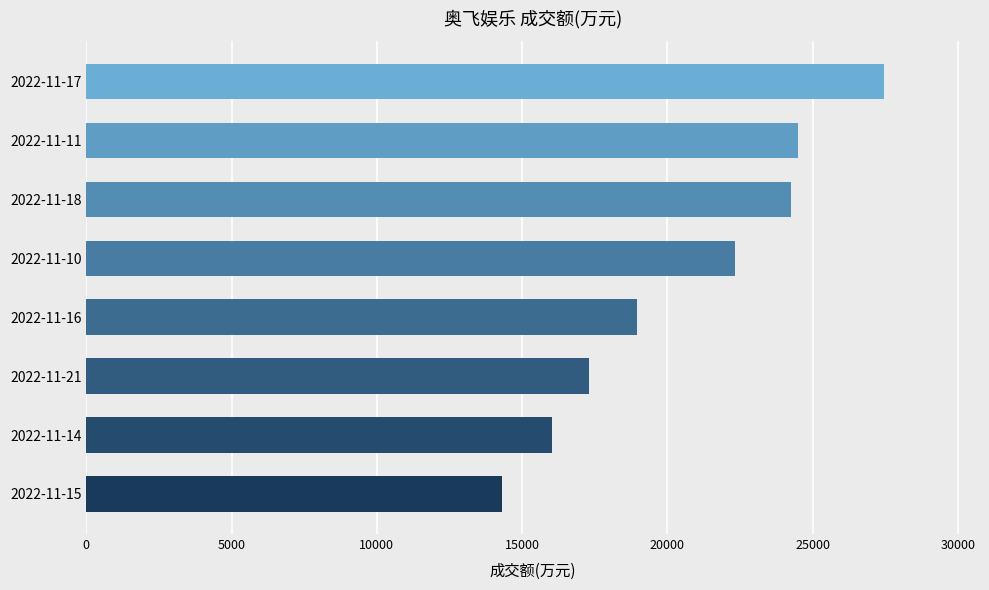

Approximately how many times larger is the value at 2022-11-14 compared to 2022-11-11?

0.7